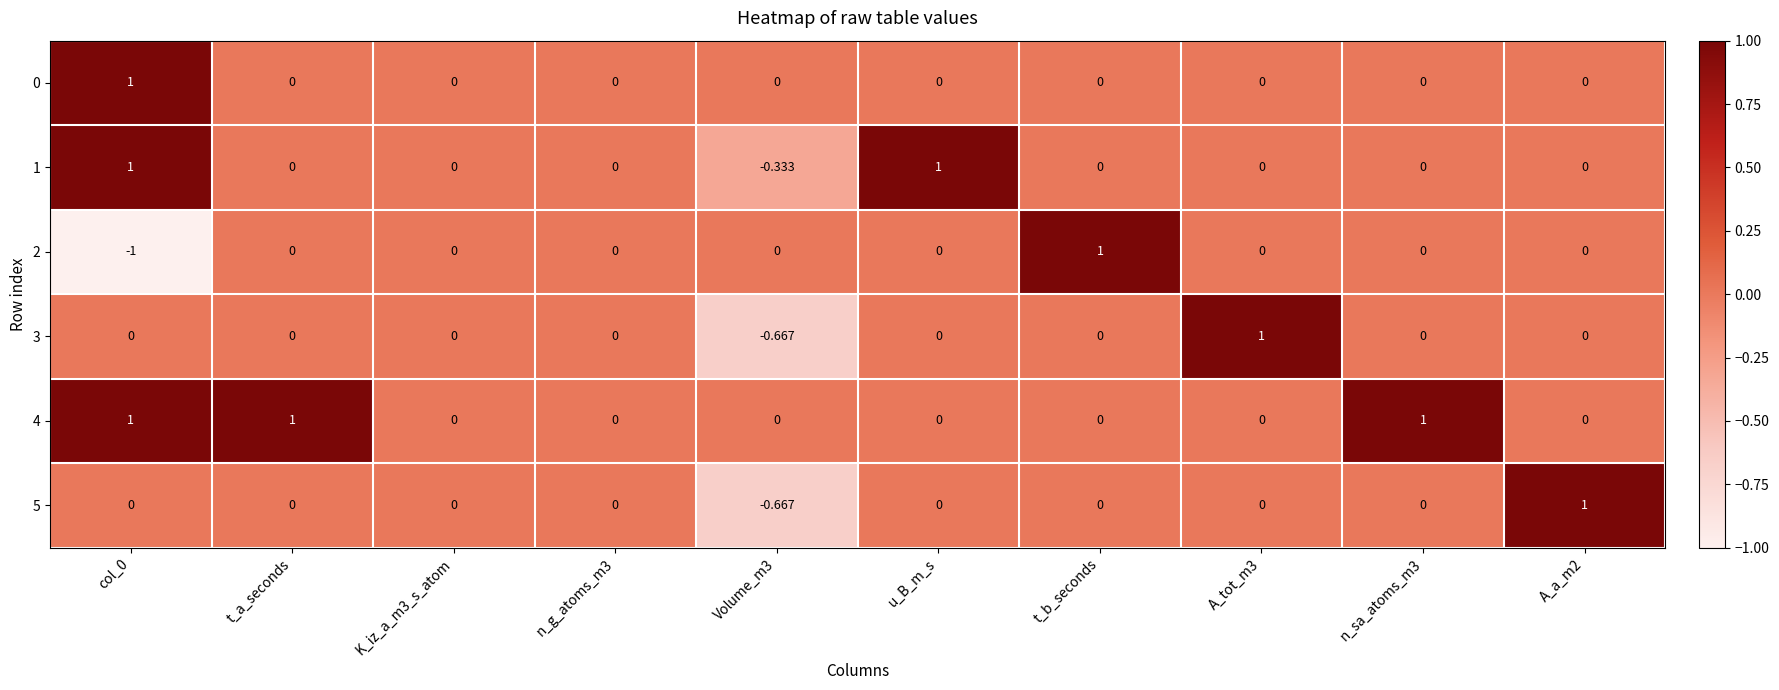

Which has a higher value, A_a_m2 or K_iz_a_m3_s_atom?

A_a_m2